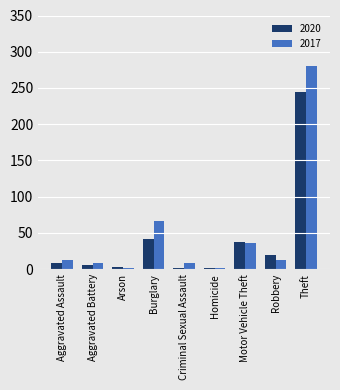

Read the 2017 value at Motor Vehicle Theft, to the nearest 50.

50